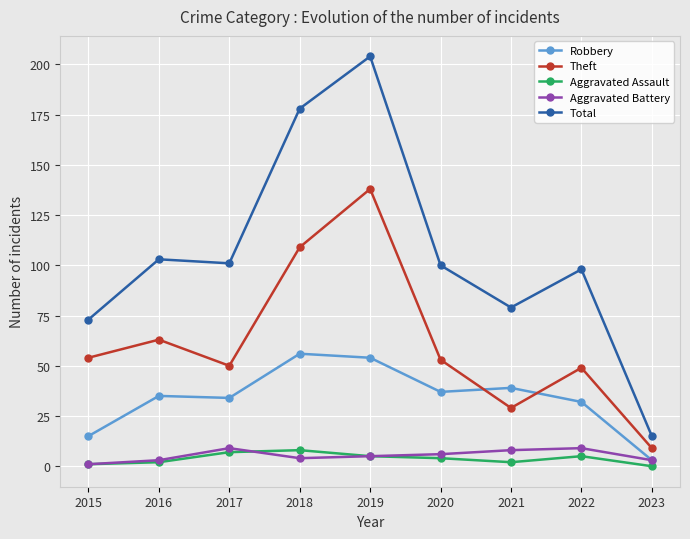

Where does the Aggravated Assault series first go above 4?

2017